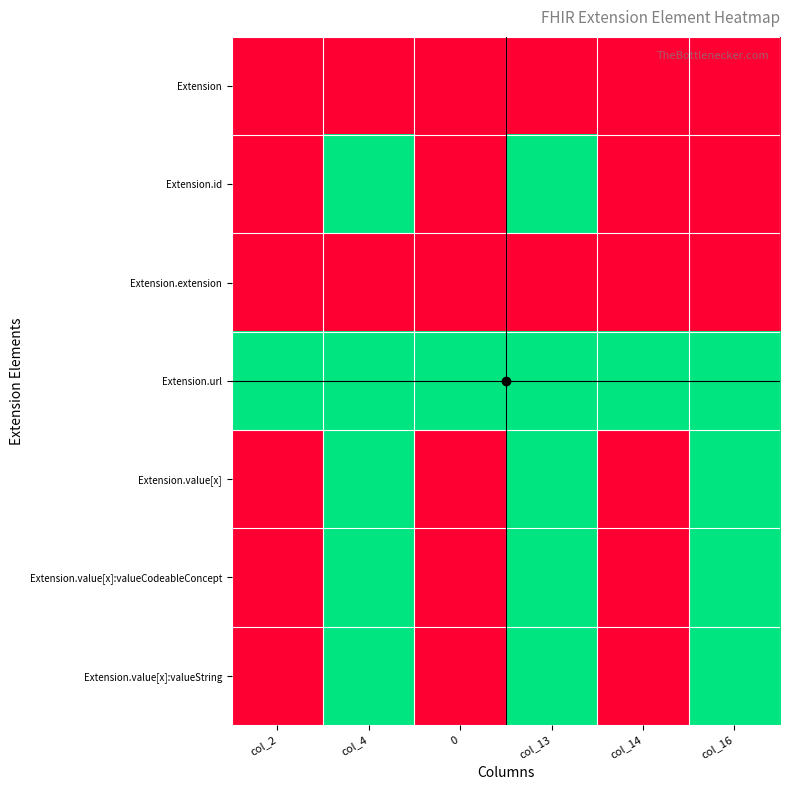

At which category is the sum across all series the highest?

col_4